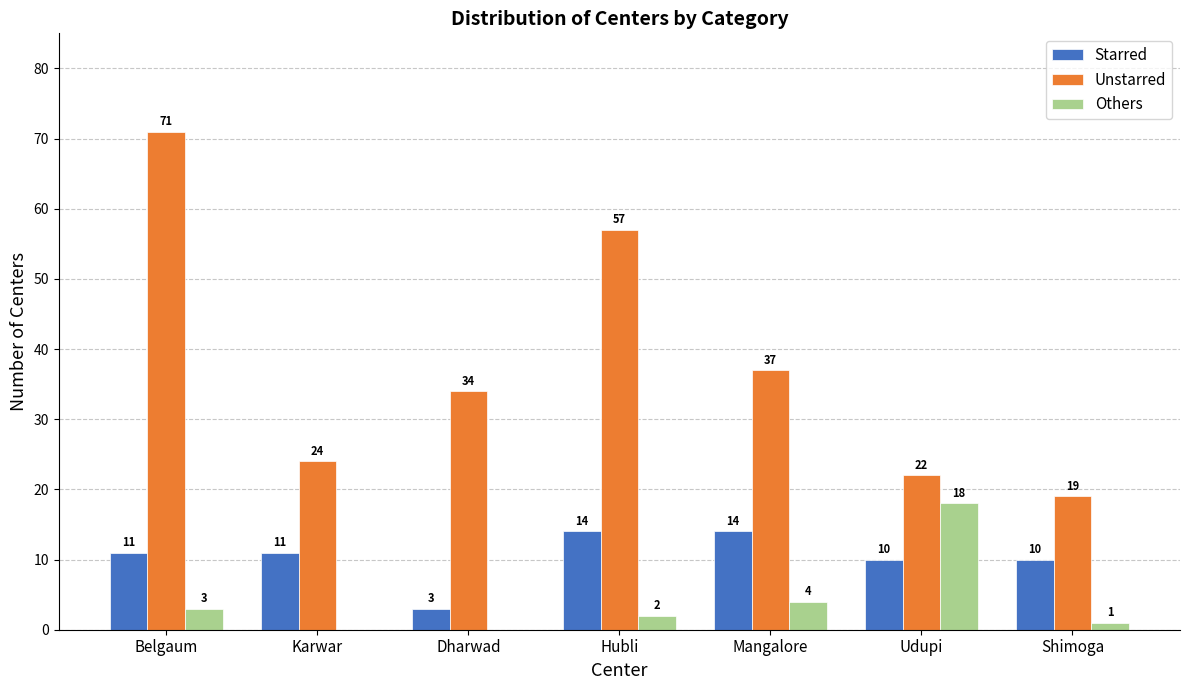

Is the value of Unstarred at Mangalore greater than the value of Others at Shimoga?

Yes